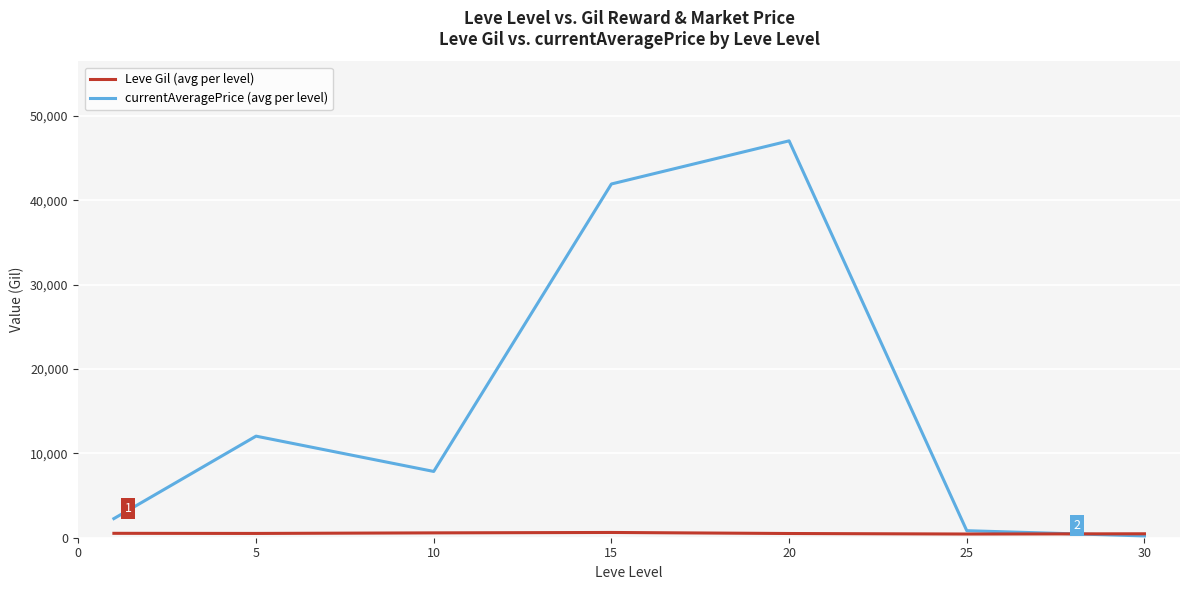

What is the maximum value shown in the chart?

47056.2